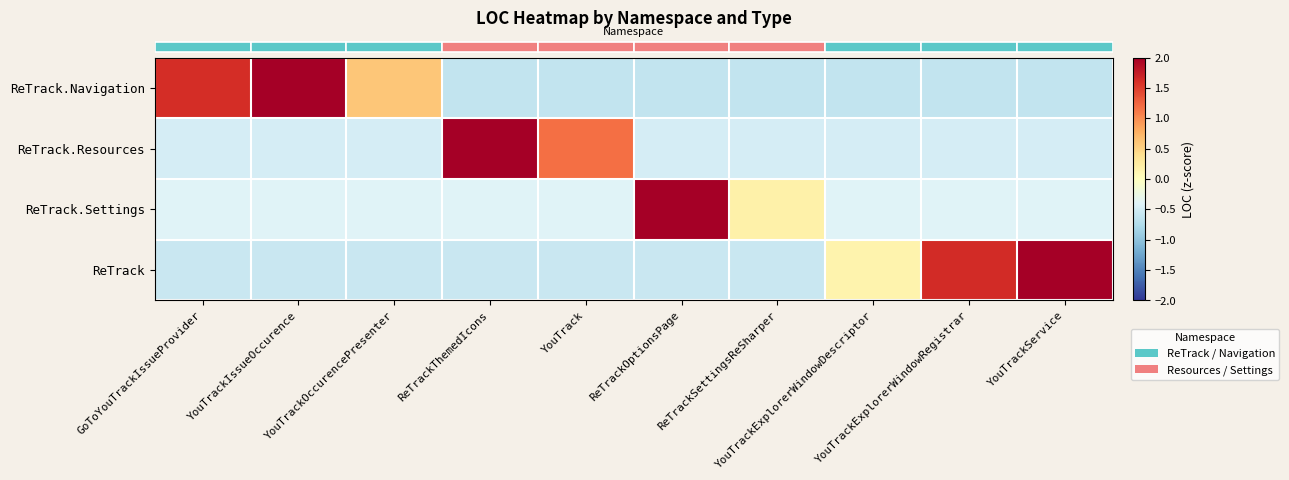

Between YouTrackIssueOccurence and YouTrackOccurencePresenter, which is larger?

YouTrackIssueOccurence